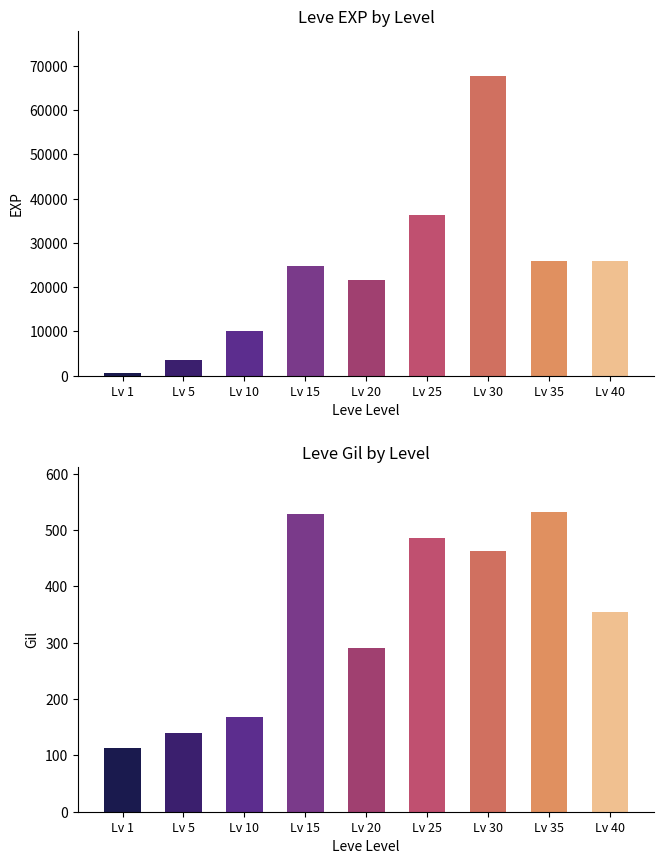

Rank the categories by Leve Gil value from highest to lowest.

Lv 35, Lv 15, Lv 25, Lv 30, Lv 40, Lv 20, Lv 10, Lv 5, Lv 1